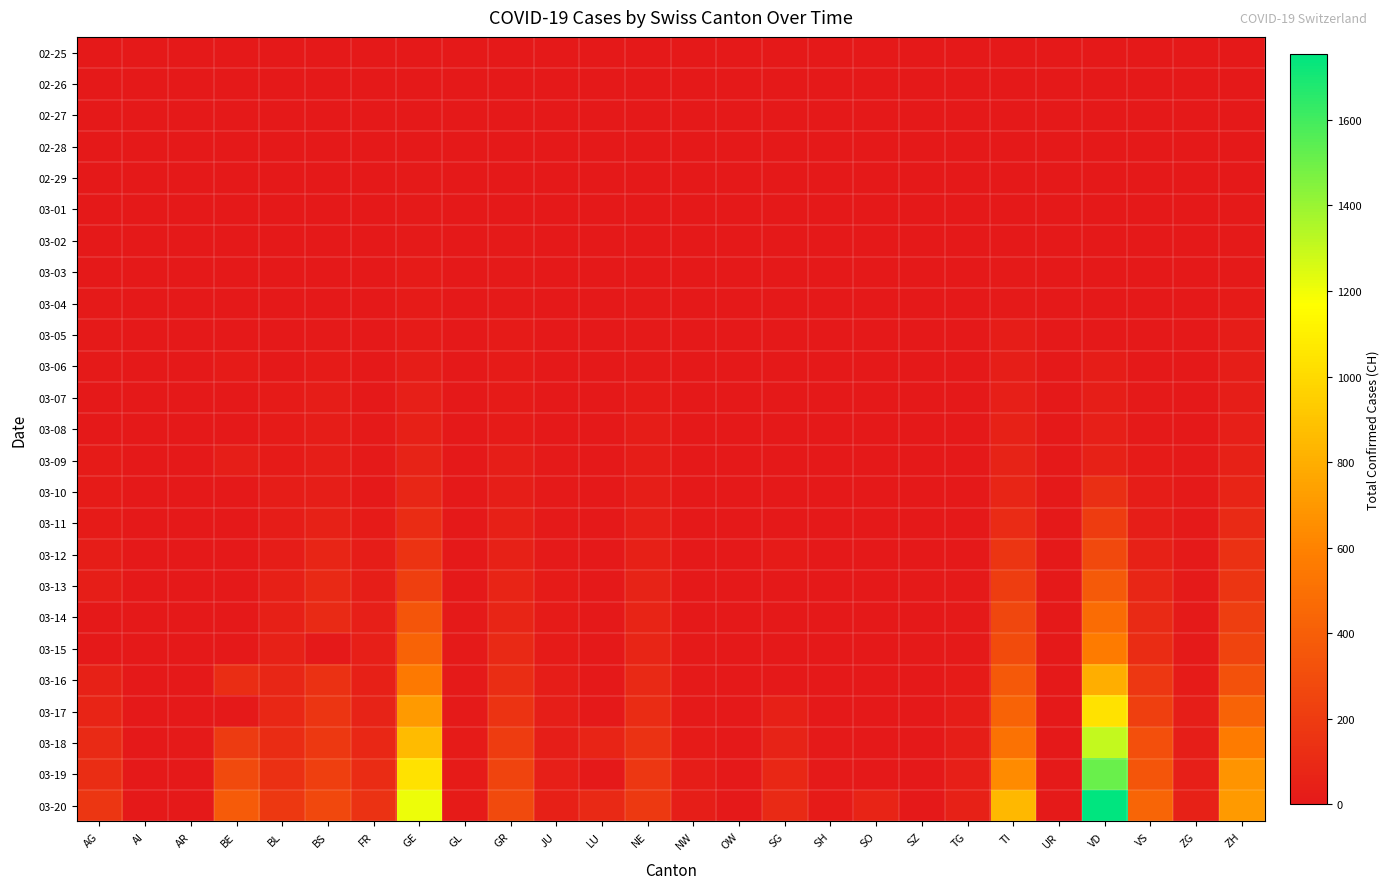

Which series has the largest range (max minus min)?

03-20